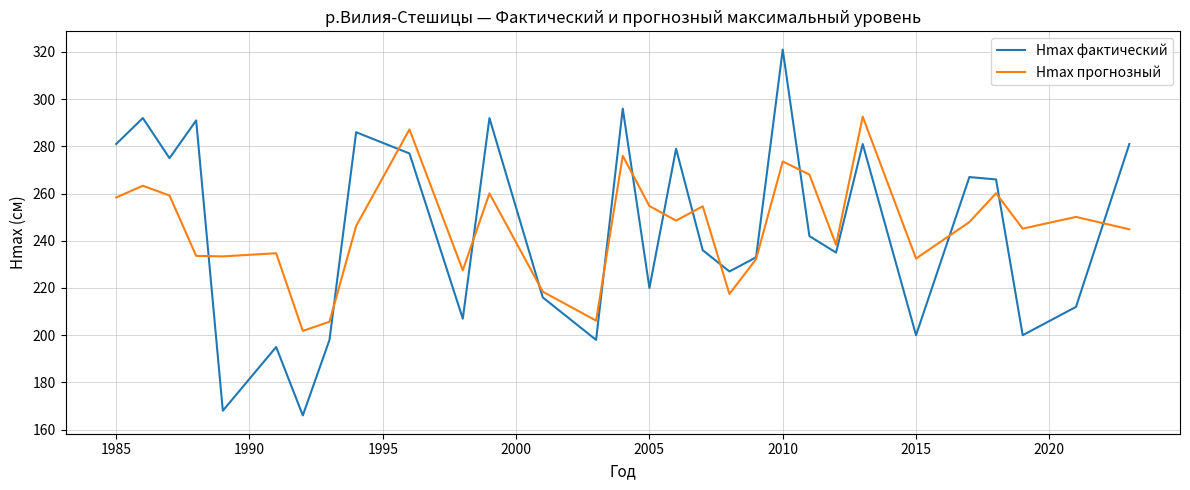

Rank the series by their maximum value, from lowest to highest.

Hmax прогнозный, Hmax фактический